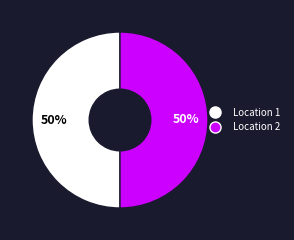

To the nearest percent, what is the average slice percentage?

50%